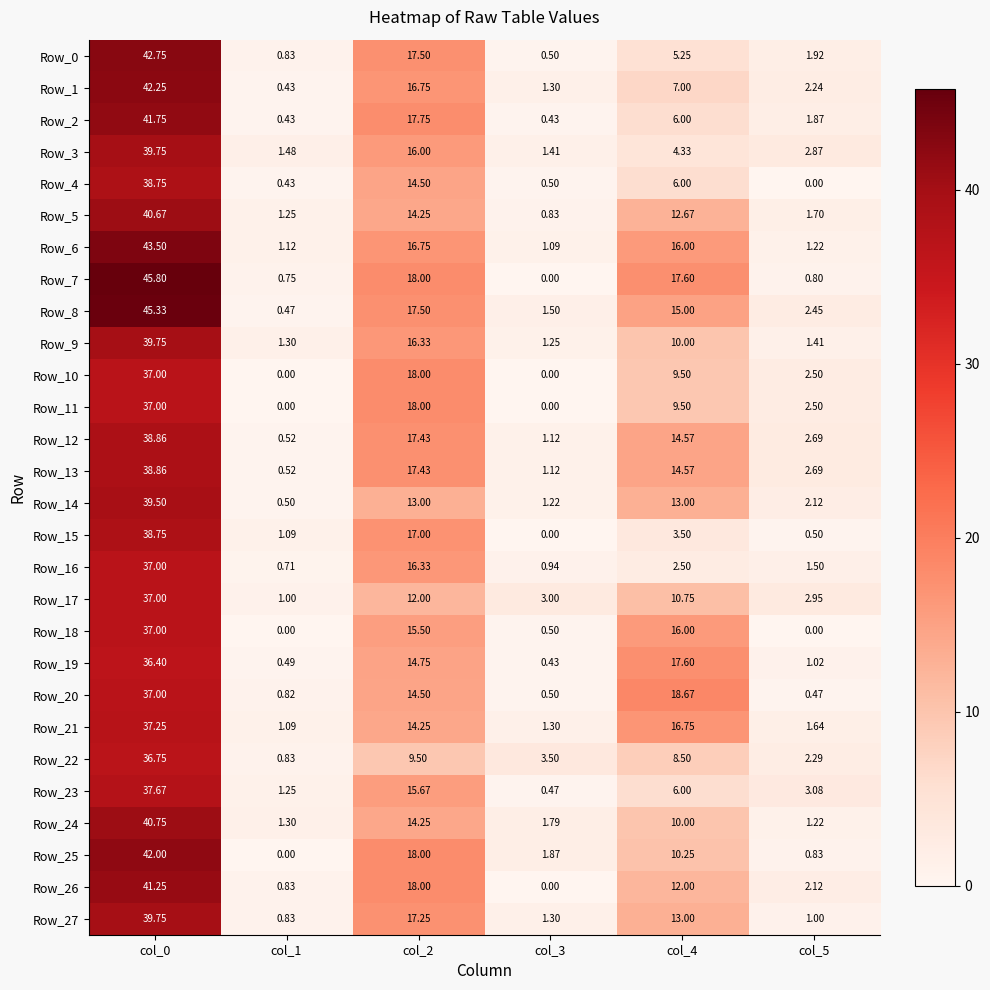

Reading left to right, list all the values displayed in this chart.

Row_0: col_0=42.8	col_1=0.8	col_2=17.5	col_3=0.5	col_4=5.2	col_5=1.9
Row_1: col_0=42.2	col_1=0.4	col_2=16.8	col_3=1.3	col_4=7.0	col_5=2.2
Row_2: col_0=41.8	col_1=0.4	col_2=17.8	col_3=0.4	col_4=6.0	col_5=1.9
Row_3: col_0=39.8	col_1=1.5	col_2=16.0	col_3=1.4	col_4=4.3	col_5=2.9
Row_4: col_0=38.8	col_1=0.4	col_2=14.5	col_3=0.5	col_4=6.0	col_5=0.0
Row_5: col_0=40.7	col_1=1.2	col_2=14.2	col_3=0.8	col_4=12.7	col_5=1.7
Row_6: col_0=43.5	col_1=1.1	col_2=16.8	col_3=1.1	col_4=16.0	col_5=1.2
Row_7: col_0=45.8	col_1=0.8	col_2=18.0	col_3=0.0	col_4=17.6	col_5=0.8
Row_8: col_0=45.3	col_1=0.5	col_2=17.5	col_3=1.5	col_4=15.0	col_5=2.5
Row_9: col_0=39.8	col_1=1.3	col_2=16.3	col_3=1.2	col_4=10.0	col_5=1.4
Row_10: col_0=37.0	col_1=0.0	col_2=18.0	col_3=0.0	col_4=9.5	col_5=2.5
Row_11: col_0=37.0	col_1=0.0	col_2=18.0	col_3=0.0	col_4=9.5	col_5=2.5
Row_12: col_0=38.9	col_1=0.5	col_2=17.4	col_3=1.1	col_4=14.6	col_5=2.7
Row_13: col_0=38.9	col_1=0.5	col_2=17.4	col_3=1.1	col_4=14.6	col_5=2.7
Row_14: col_0=39.5	col_1=0.5	col_2=13.0	col_3=1.2	col_4=13.0	col_5=2.1
Row_15: col_0=38.8	col_1=1.1	col_2=17.0	col_3=0.0	col_4=3.5	col_5=0.5
Row_16: col_0=37.0	col_1=0.7	col_2=16.3	col_3=0.9	col_4=2.5	col_5=1.5
Row_17: col_0=37.0	col_1=1.0	col_2=12.0	col_3=3.0	col_4=10.8	col_5=3.0
Row_18: col_0=37.0	col_1=0.0	col_2=15.5	col_3=0.5	col_4=16.0	col_5=0.0
Row_19: col_0=36.4	col_1=0.5	col_2=14.8	col_3=0.4	col_4=17.6	col_5=1.0
Row_20: col_0=37.0	col_1=0.8	col_2=14.5	col_3=0.5	col_4=18.7	col_5=0.5
Row_21: col_0=37.2	col_1=1.1	col_2=14.2	col_3=1.3	col_4=16.8	col_5=1.6
Row_22: col_0=36.8	col_1=0.8	col_2=9.5	col_3=3.5	col_4=8.5	col_5=2.3
Row_23: col_0=37.7	col_1=1.2	col_2=15.7	col_3=0.5	col_4=6.0	col_5=3.1
Row_24: col_0=40.8	col_1=1.3	col_2=14.2	col_3=1.8	col_4=10.0	col_5=1.2
Row_25: col_0=42.0	col_1=0.0	col_2=18.0	col_3=1.9	col_4=10.2	col_5=0.8
Row_26: col_0=41.2	col_1=0.8	col_2=18.0	col_3=0.0	col_4=12.0	col_5=2.1
Row_27: col_0=39.8	col_1=0.8	col_2=17.2	col_3=1.3	col_4=13.0	col_5=1.0